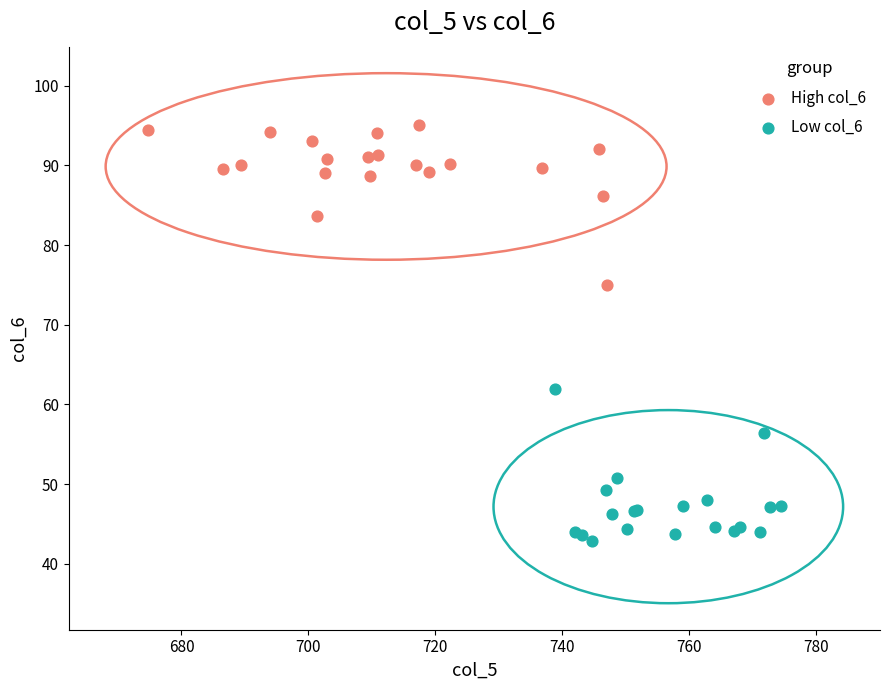

Which series reaches the maximum Y coordinate?

High col_6